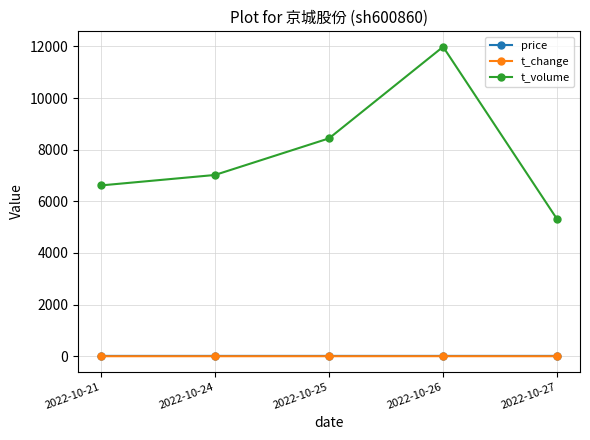

How many series are shown in this chart?

3